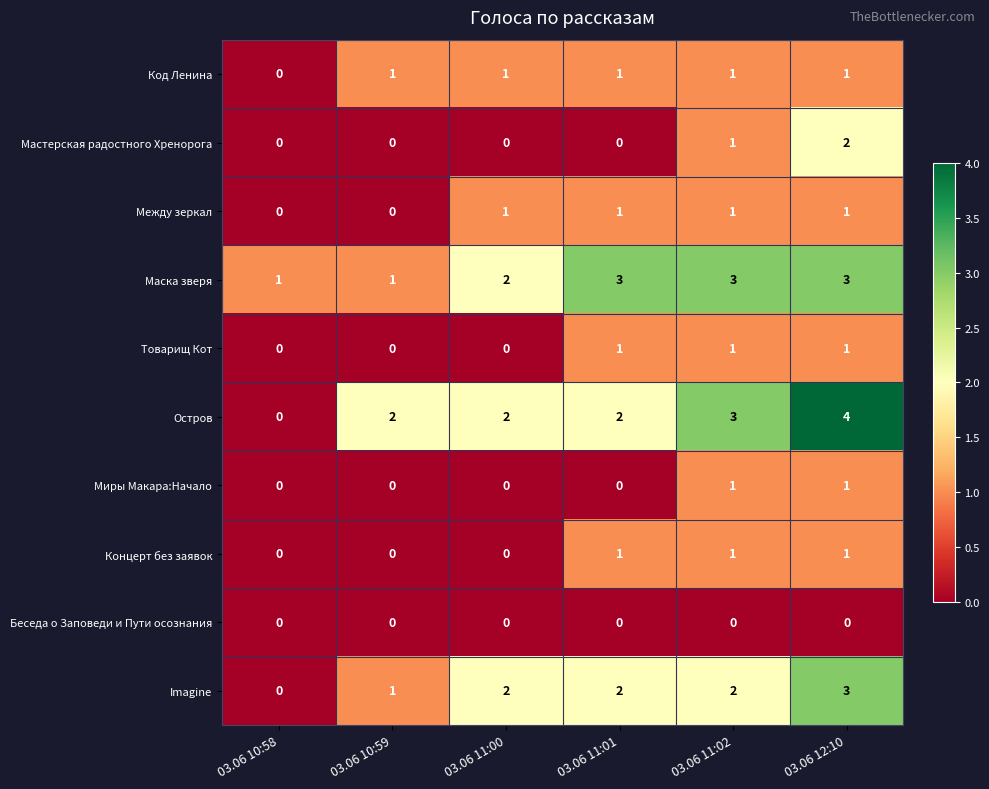

Which category has the highest value across all series?

03.06 12:10